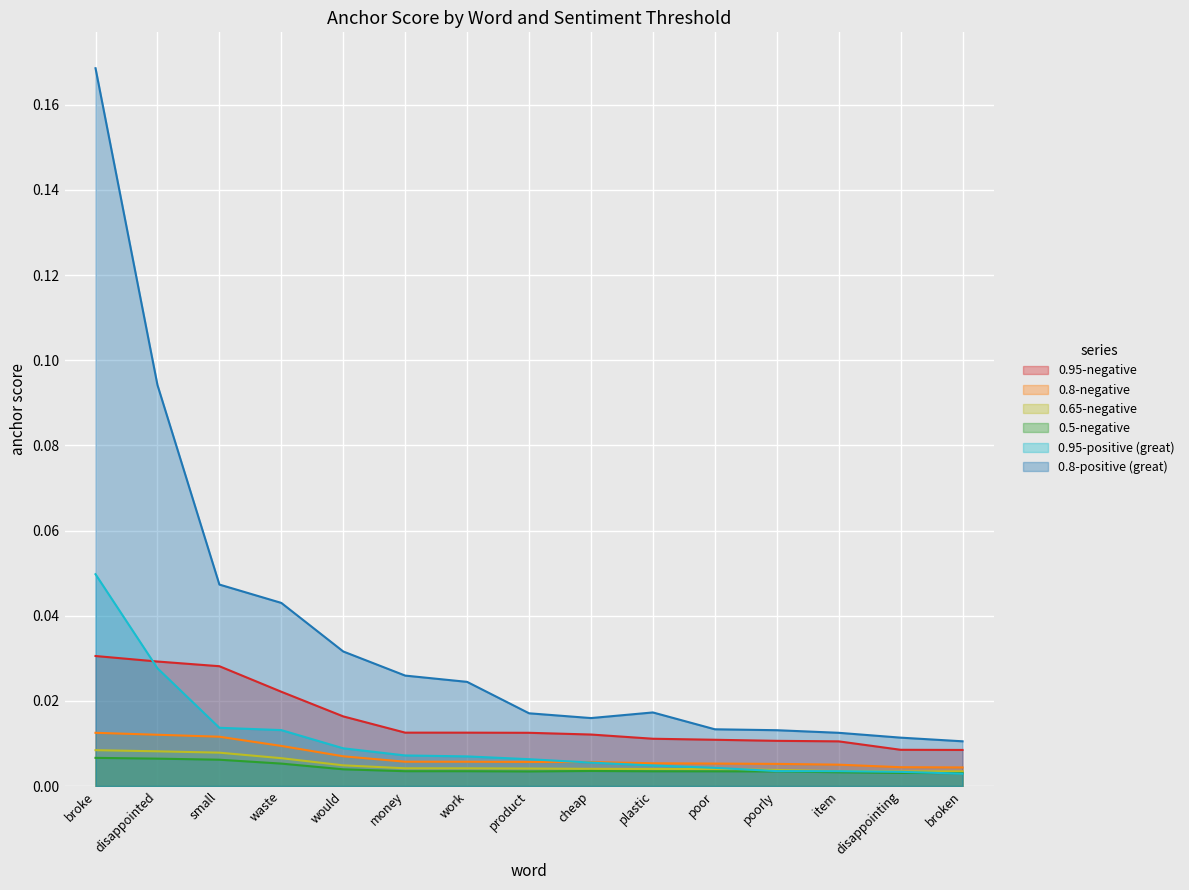

What is the label of the 5th point from the left?

would